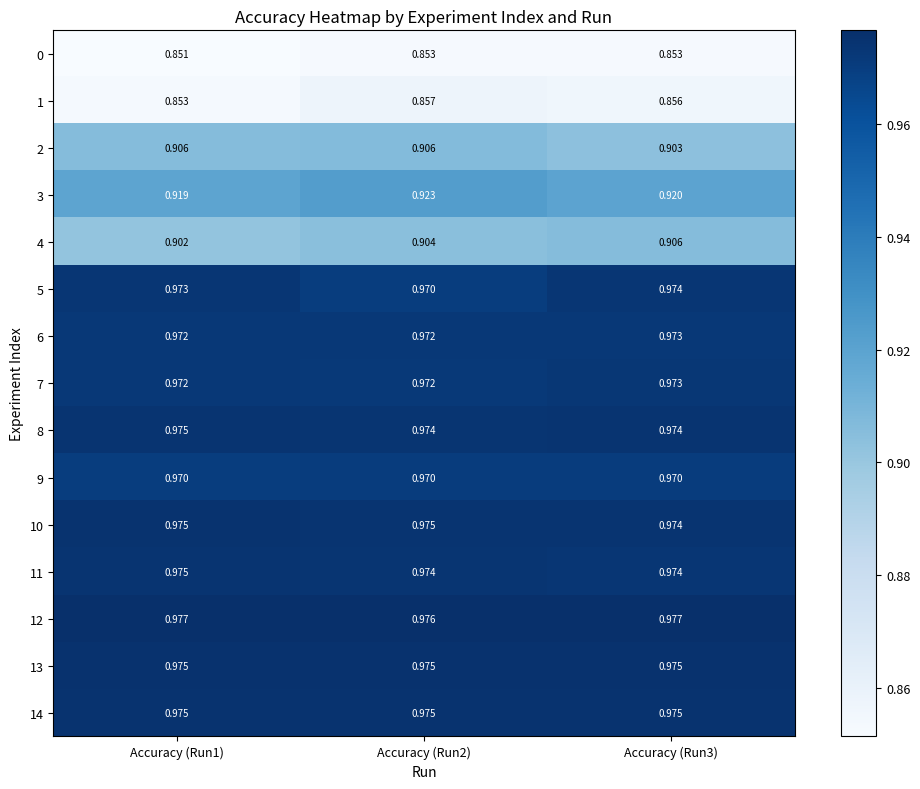

Is the value of 9 at Accuracy (Run2) greater than the value of 0 at Accuracy (Run2)?

Yes